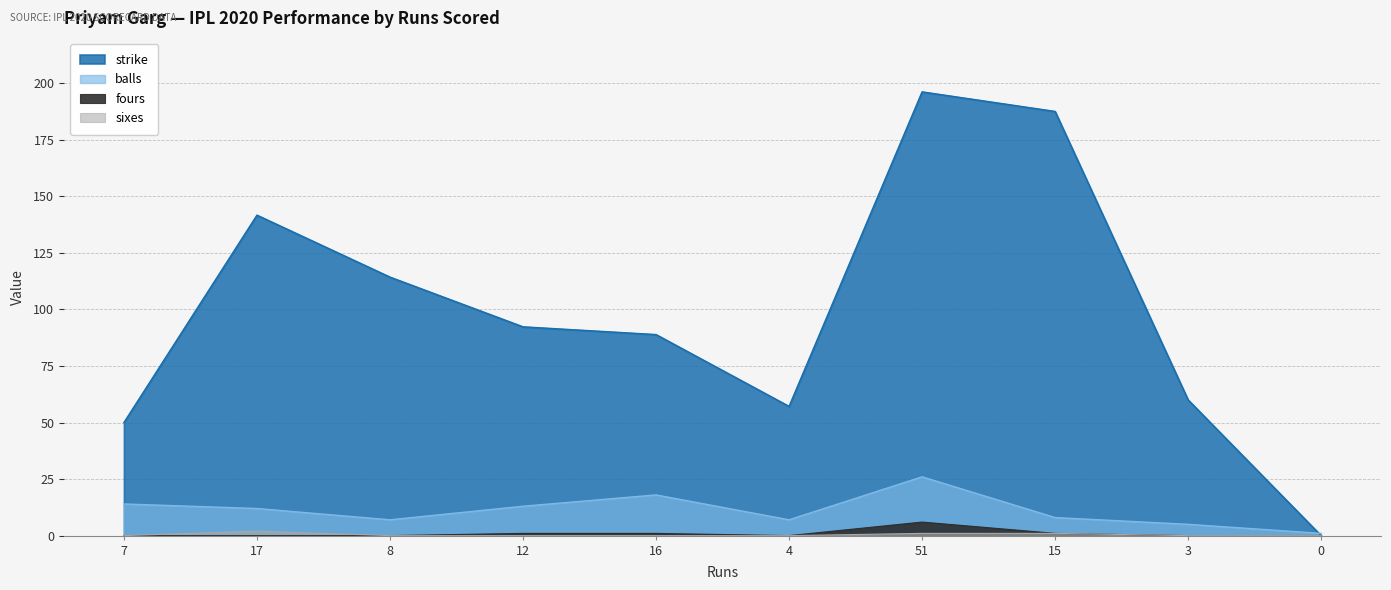

What is the value of the sixes point at the 7th from the left?

1.0